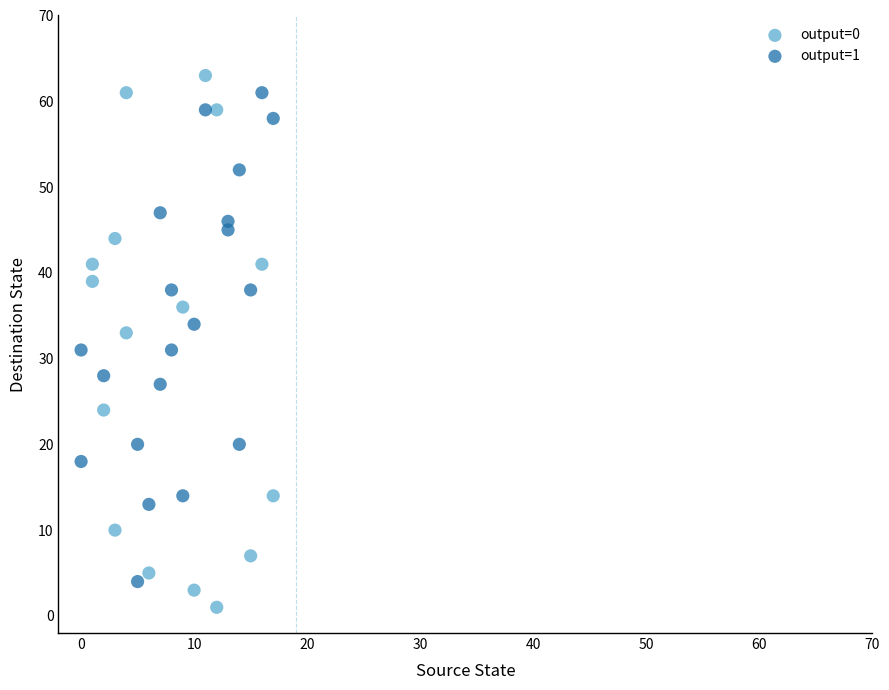

What are all the series names shown in the legend?

output=0, output=1